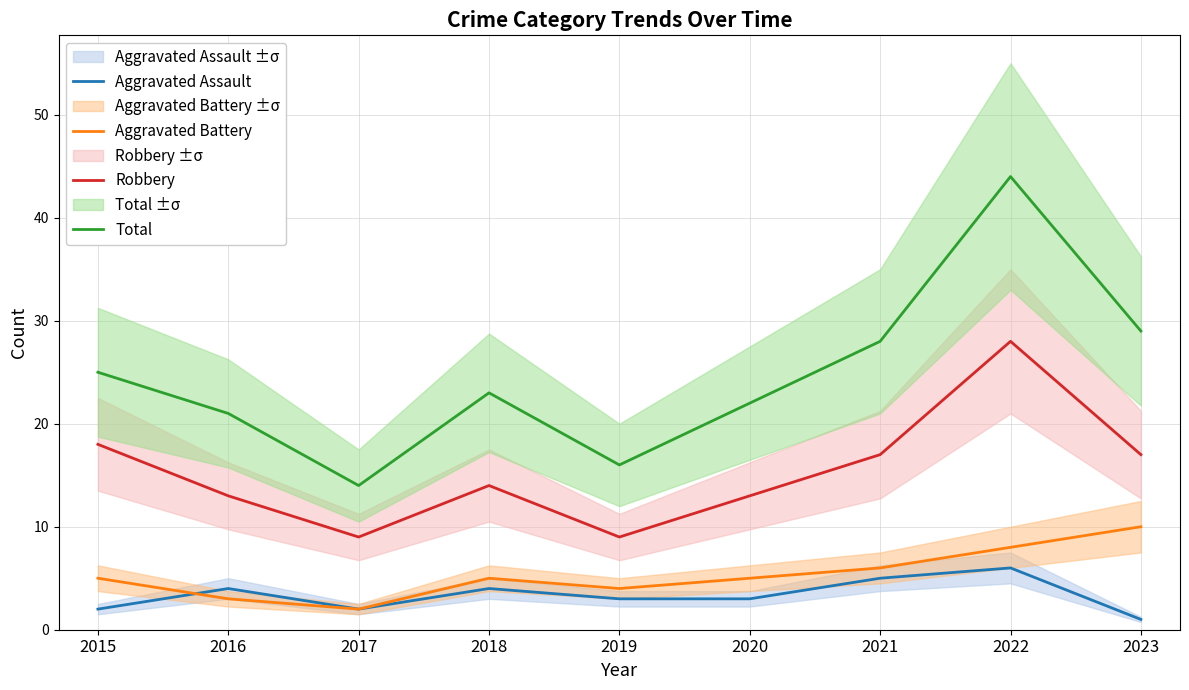

How many intersections are there between Aggravated Battery and Aggravated Assault?

1